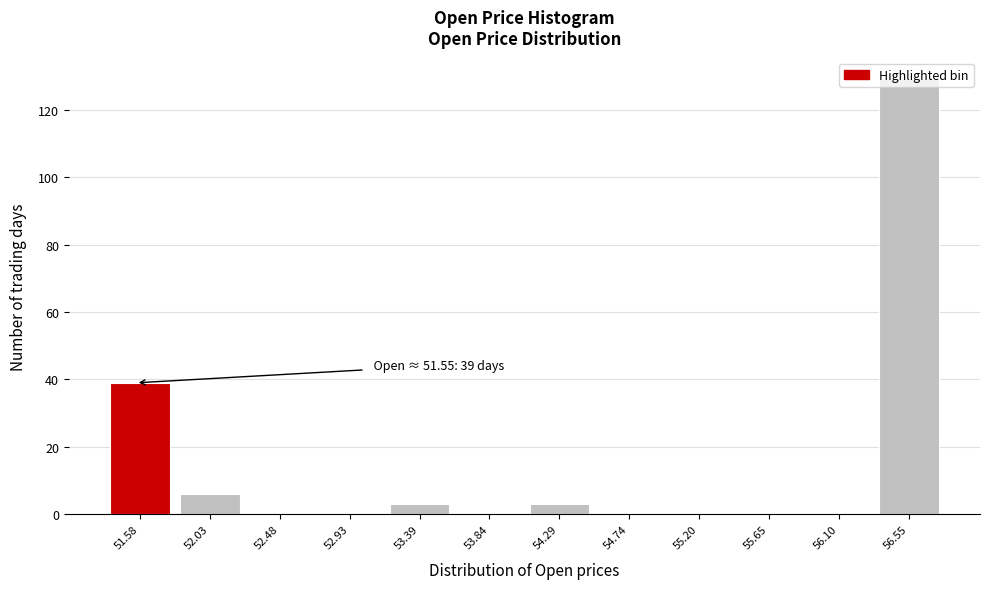

Which range on the x-axis has the tallest bar?

56.35 to 56.80